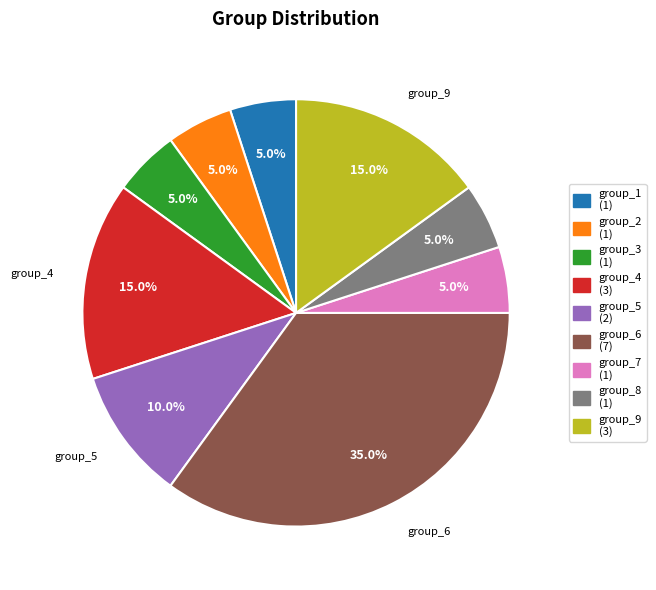

Is there a majority slice in this chart?

No